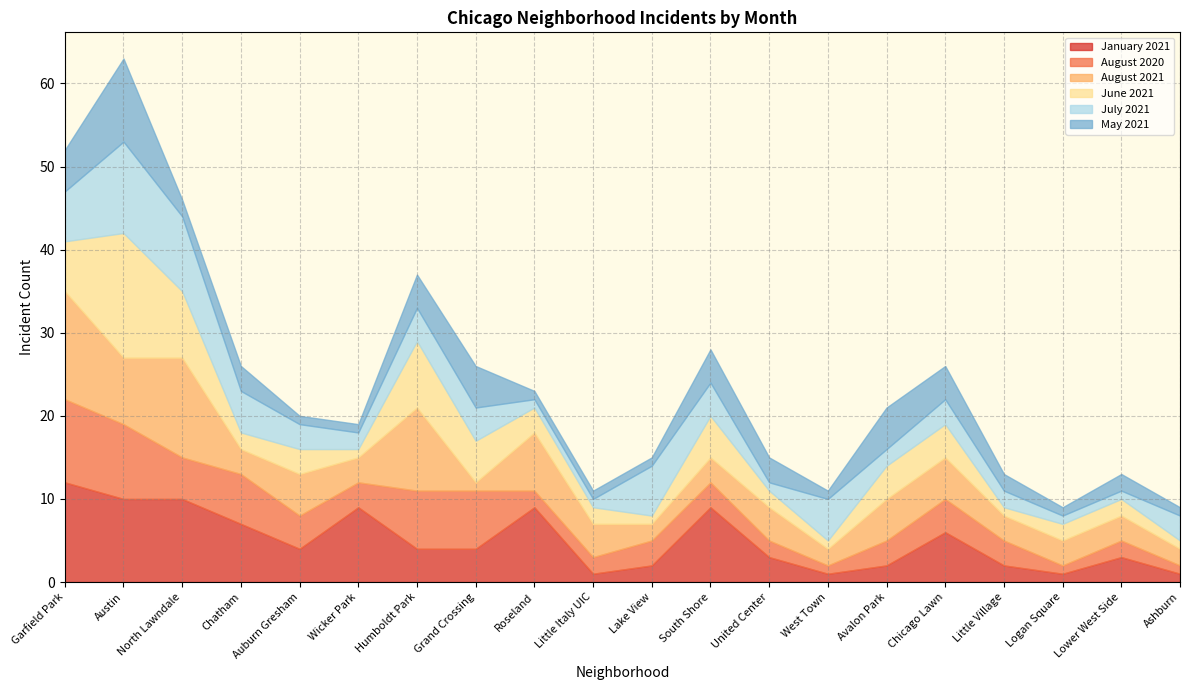

What are all the series names shown in the legend?

January 2021, August 2020, August 2021, June 2021, July 2021, May 2021